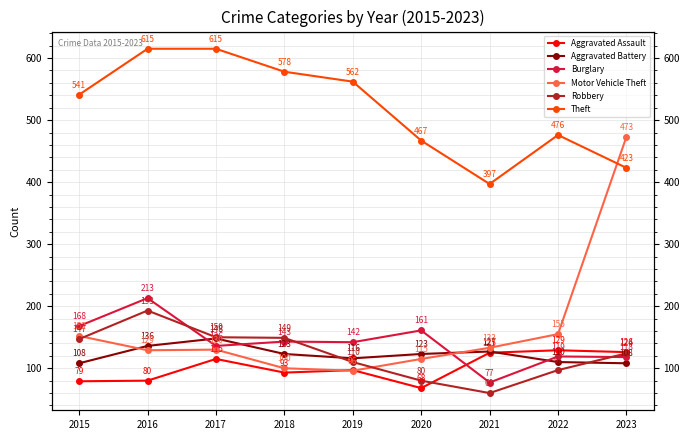

Reading left to right, extract all data points from this chart.

Aggravated Assault: 79	80	115	93	97	68	125	129	126
Aggravated Battery: 108	136	148	123	116	123	127	110	108
Burglary: 168	213	136	143	142	161	77	119	118
Motor Vehicle Theft: 152	129	130	100	96	115	133	155	473
Robbery: 147	193	150	149	110	80	60	97	124
Theft: 541	615	615	578	562	467	397	476	423